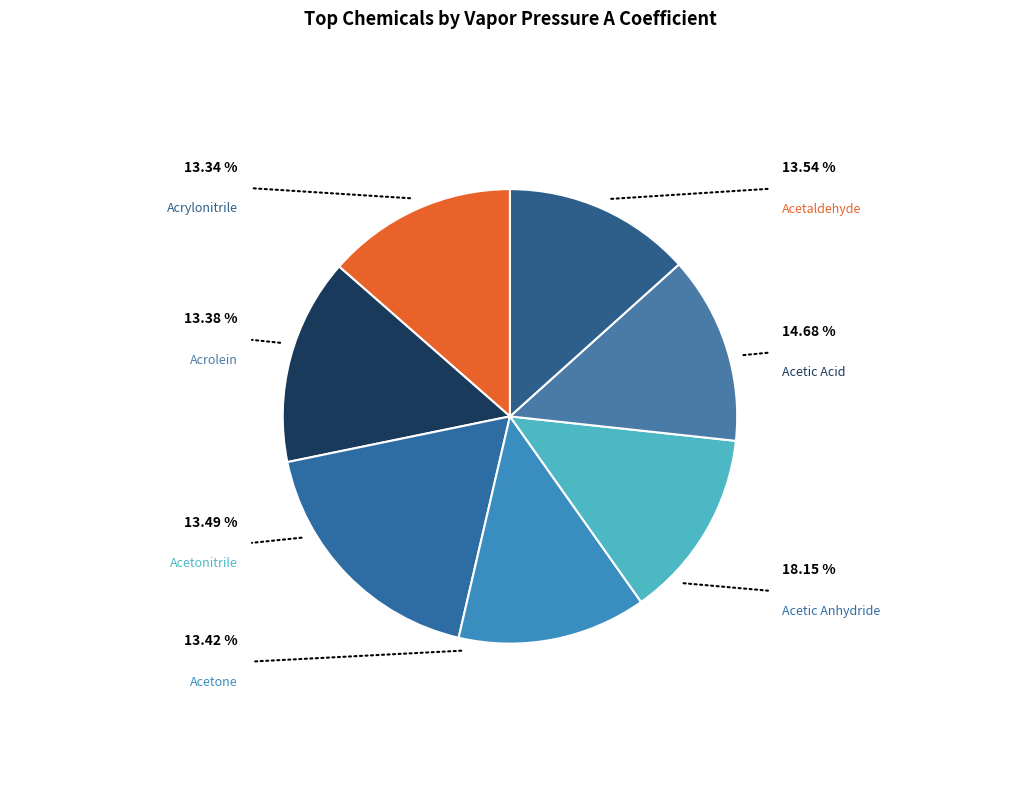

Is it true that Acetic Acid is 21% of the pie?

False